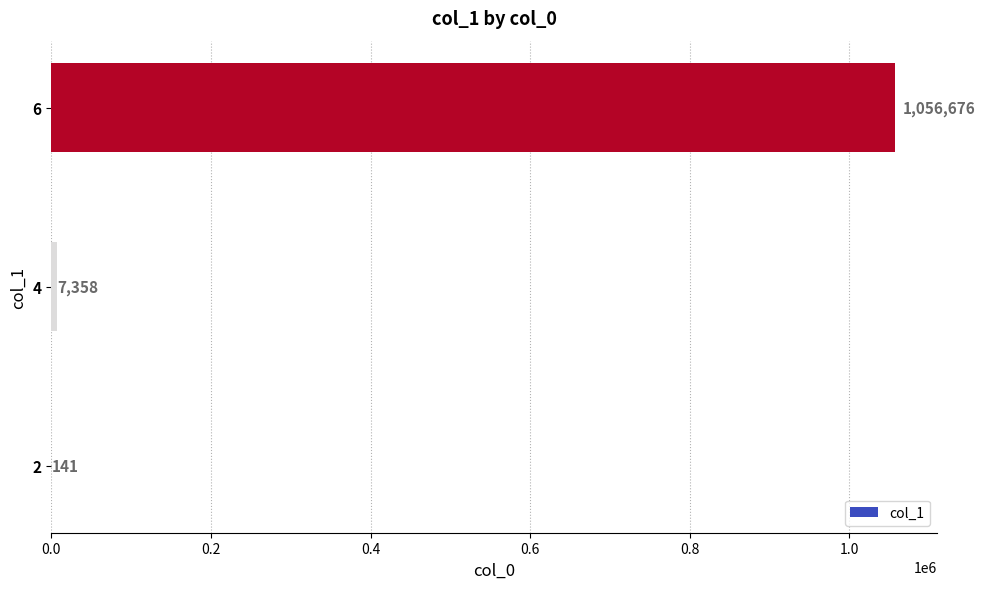

How many distinct data groups are displayed?

1